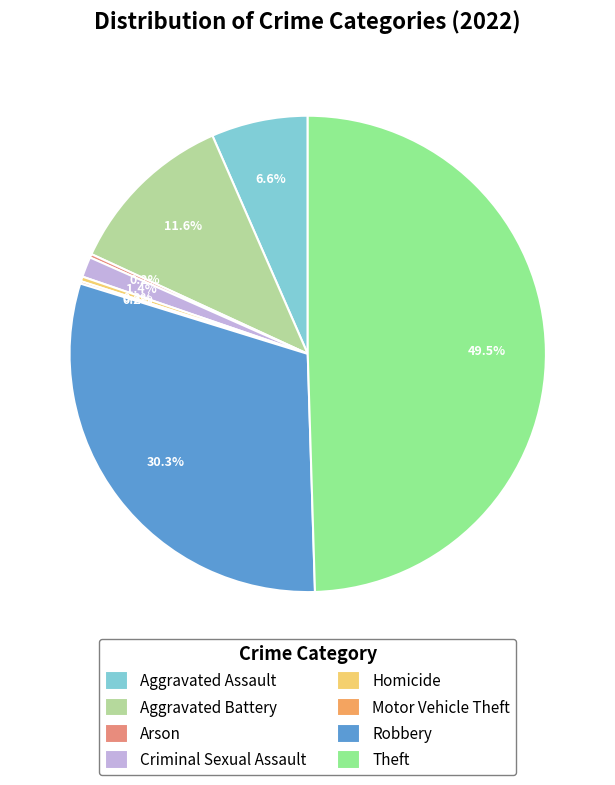

Count the number of slices in the pie.

8